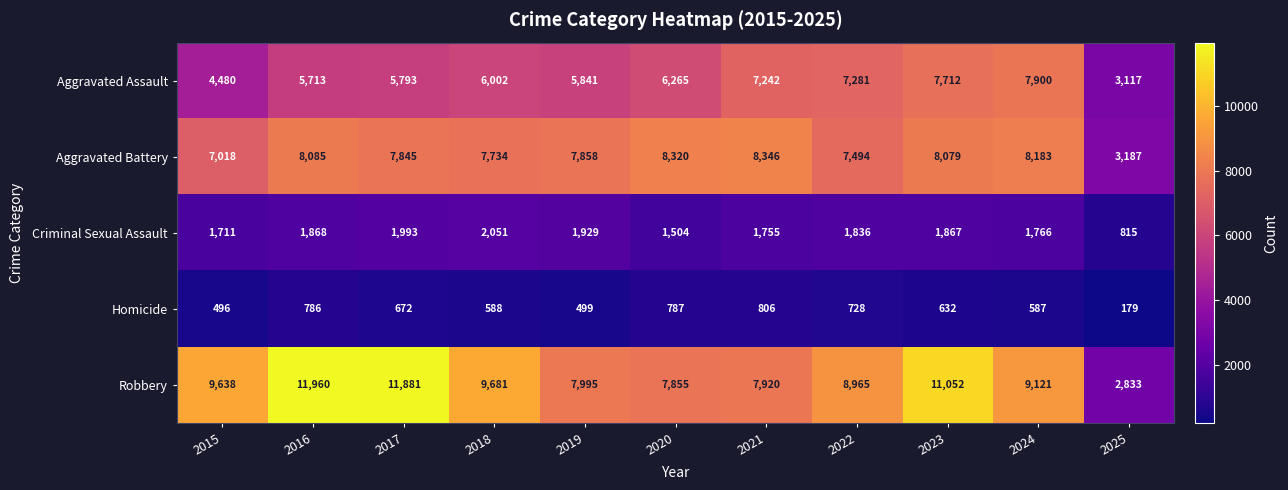

At which category is the sum across all series the highest?

2023